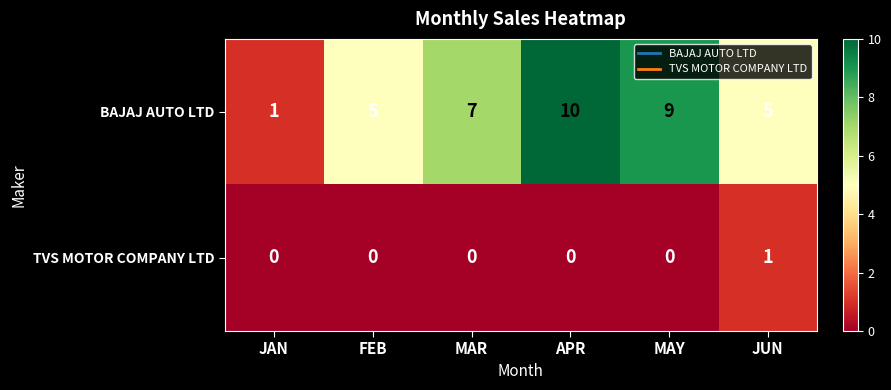

How many distinct data groups are displayed?

2